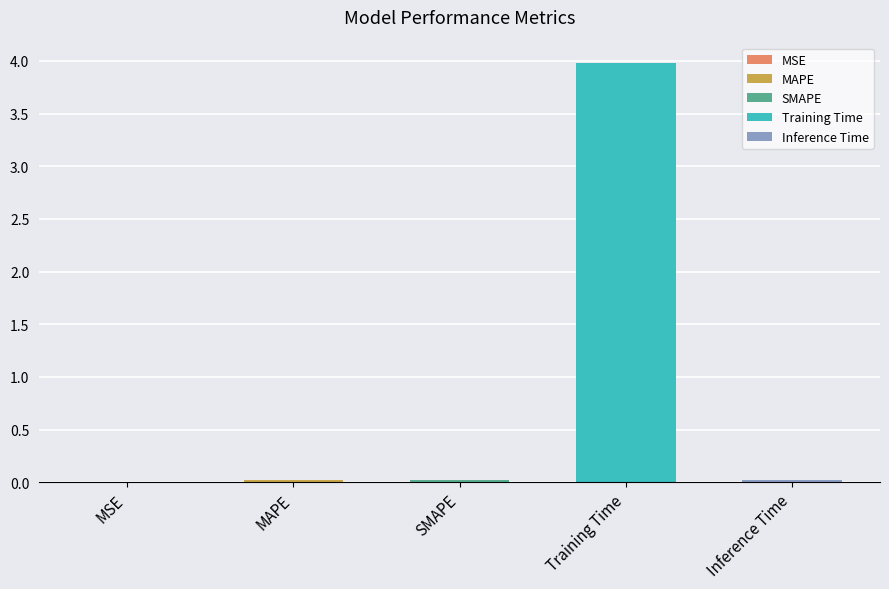

What is the label of the 5th bar from the left?

Inference Time